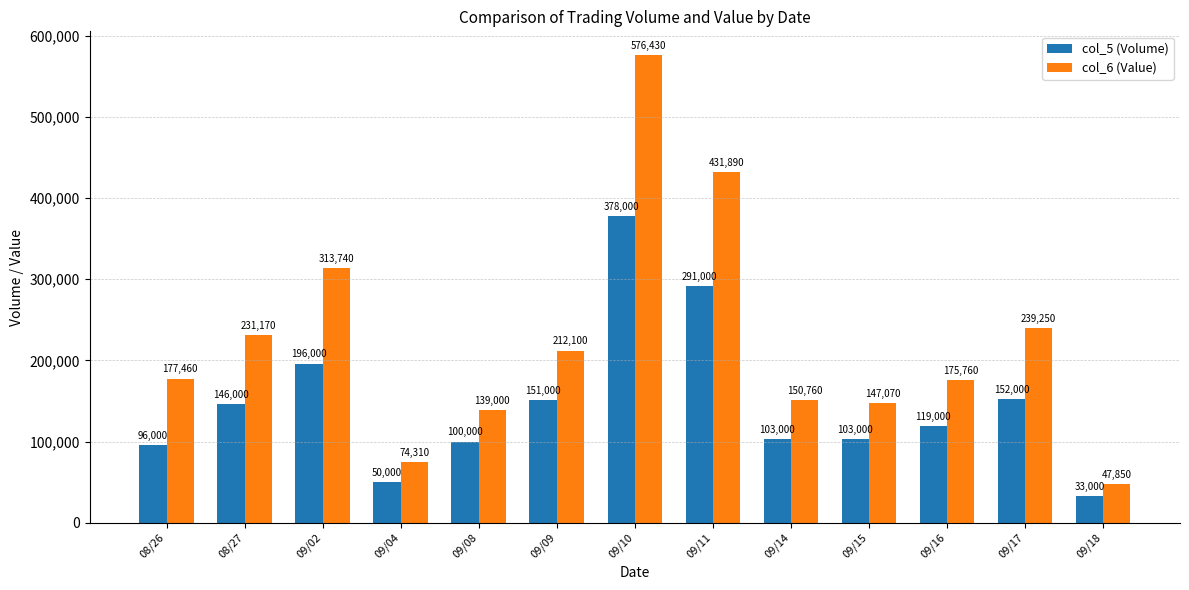

Reading left to right, transcribe all the data shown in this chart.

col_5 (Volume): 96000	146000	196000	50000	100000	151000	378000	291000	103000	103000	119000	152000	33000
col_6 (Value): 177460	231170	313740	74310	139000	212100	576430	431890	150760	147070	175760	239250	47850